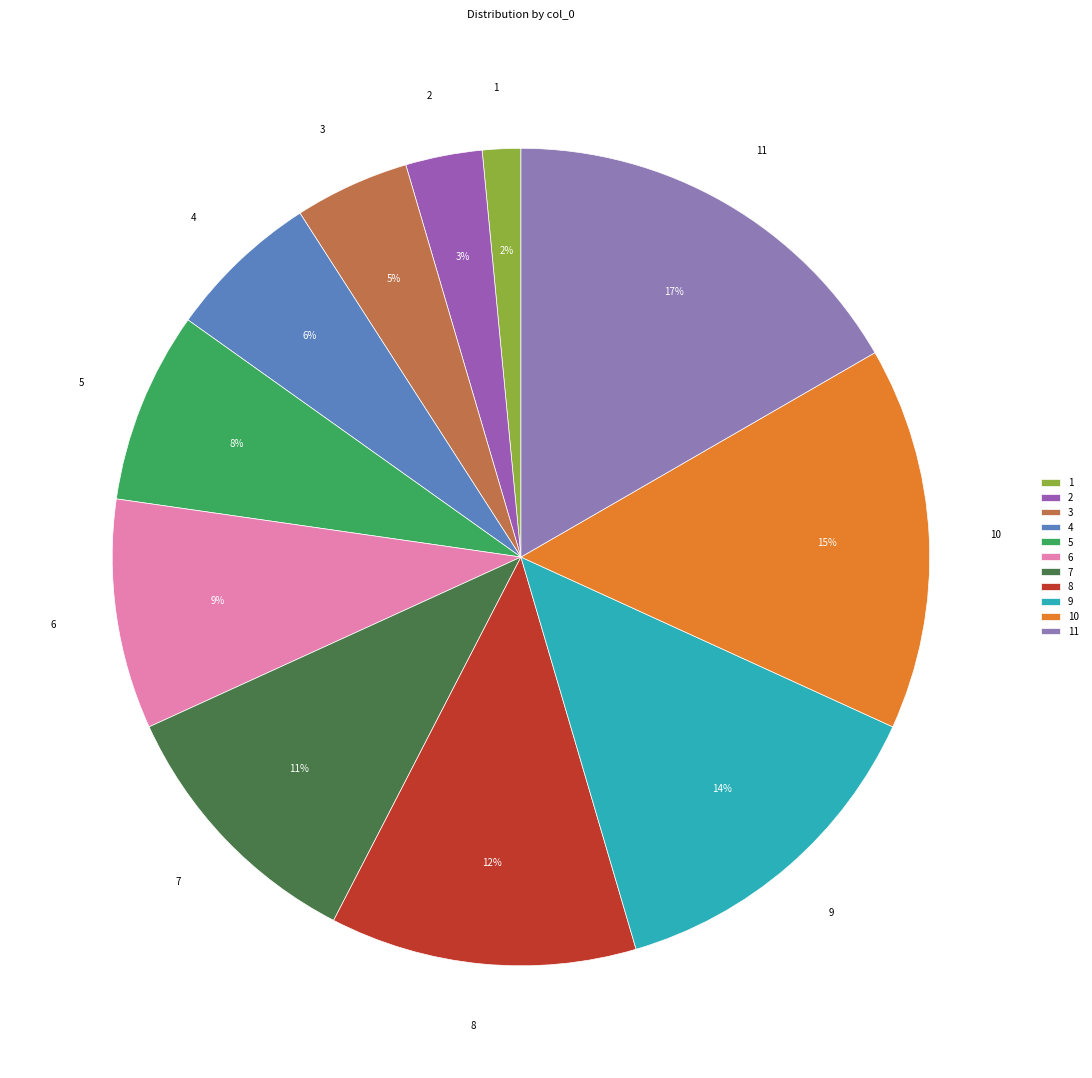

Which has a higher value, 1 or 11?

11